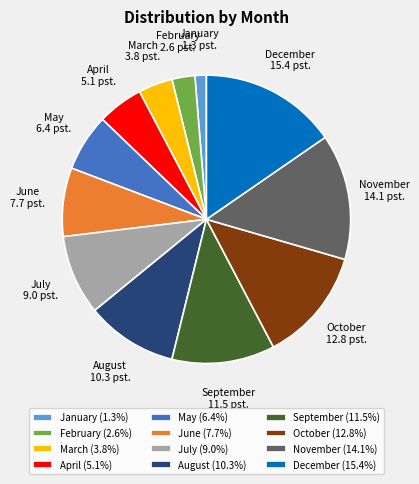

Combined, do December and September account for over 50%?

No